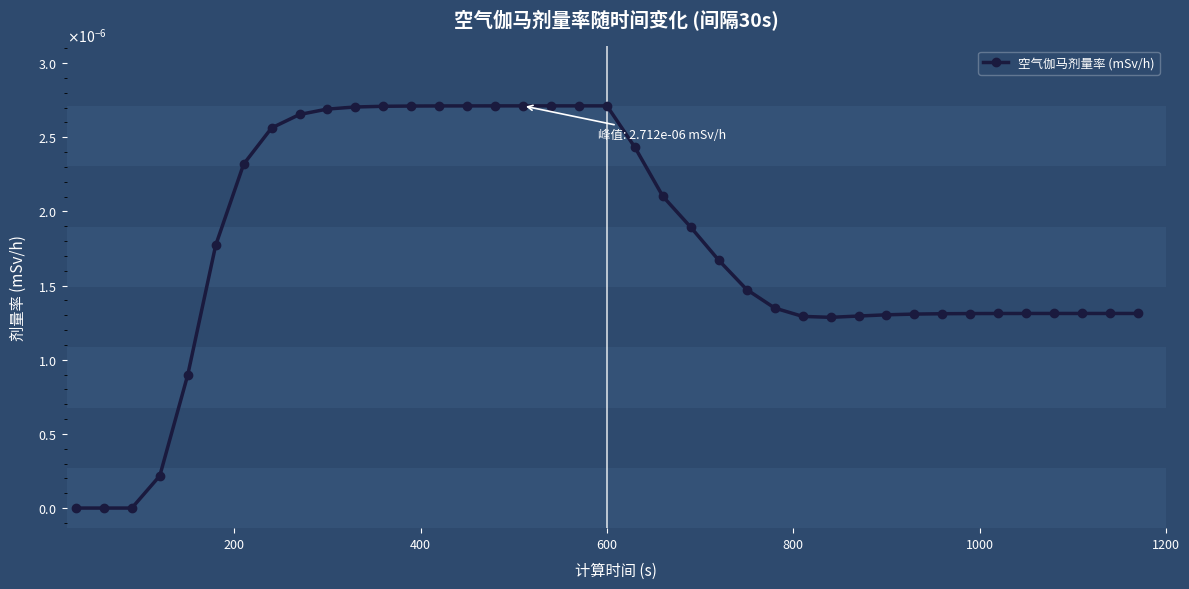

Does the chart have visible grid lines?

No